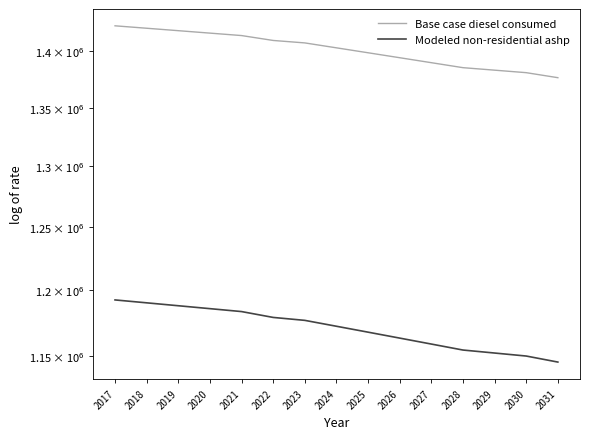

Where does the Base case diesel consumed series first go above 1403255?

2017